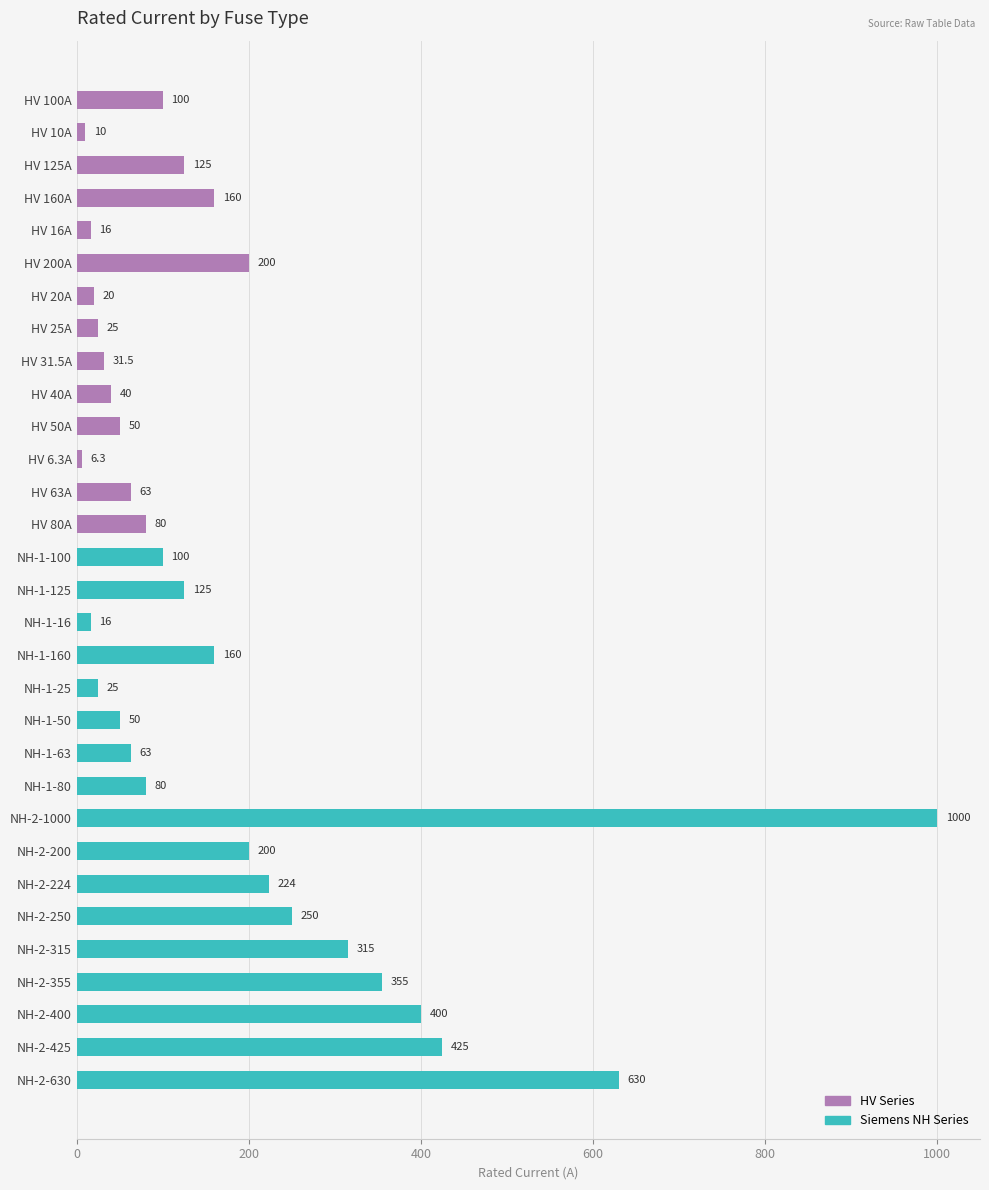

True or false: the data shows 250.0 at NH-2-250.

True